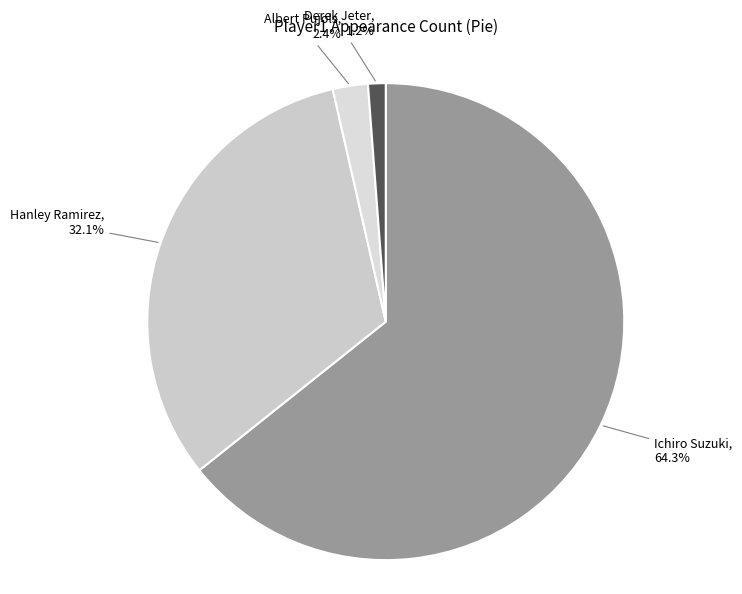

Rank the categories by value from highest to lowest.

Ichiro Suzuki, Hanley Ramirez, Albert Pujols, Derek Jeter